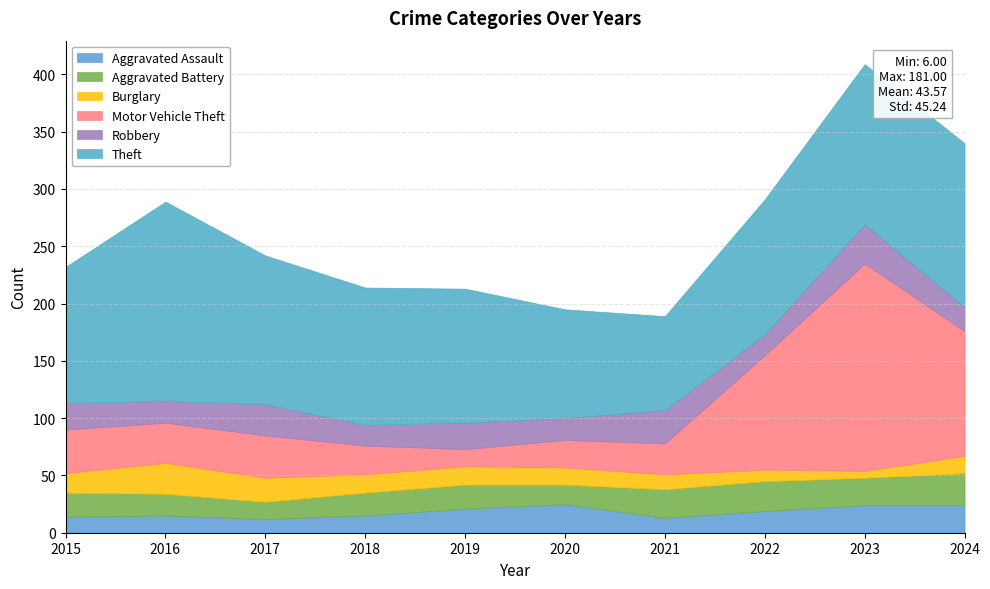

What is the smallest value displayed?

6